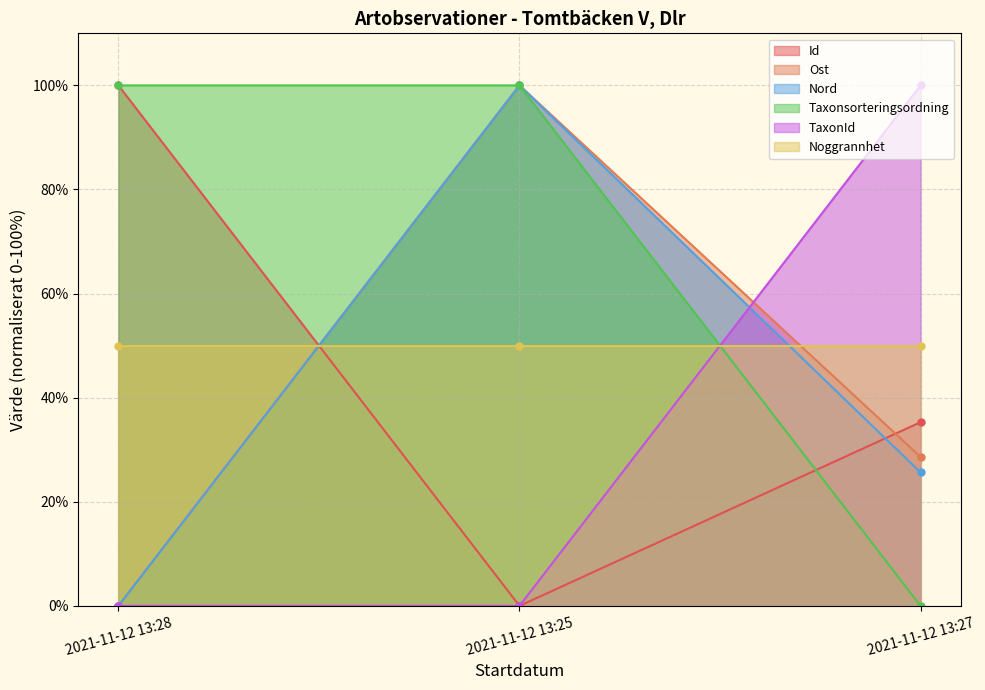

Is it true that TaxonId equals 0.0 at 2021-11-12 13:25?

True